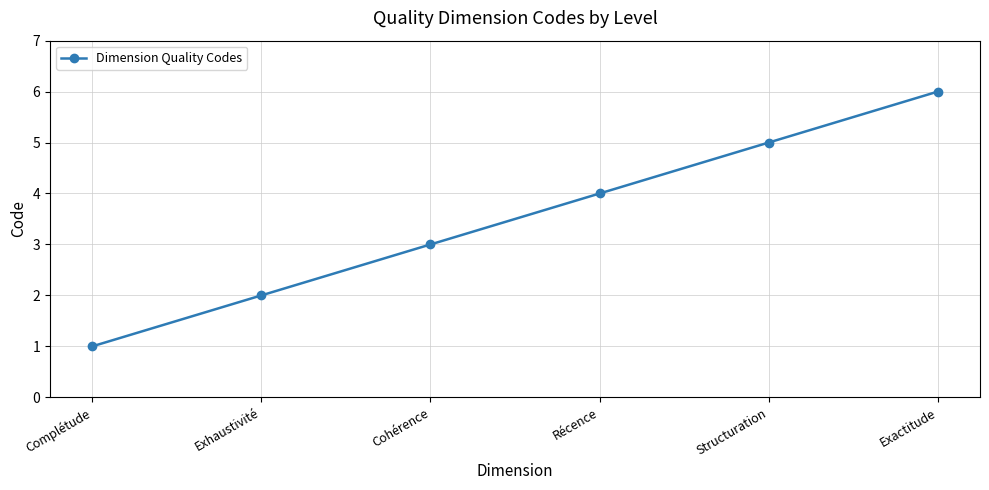

List the labels in order of value, largest first.

Exactitude, Structuration, Récence, Cohérence, Exhaustivité, Complétude